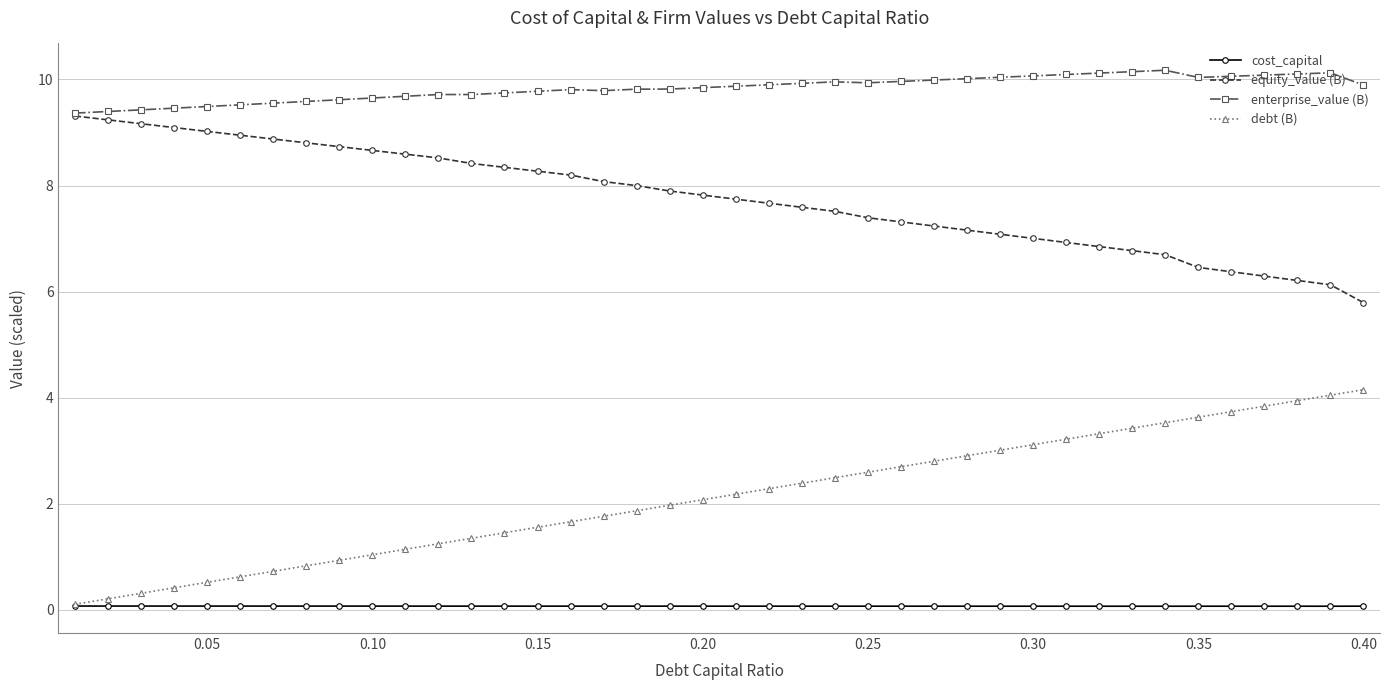

True or false: enterprise_value (B) and debt (B) intersect in this chart.

False